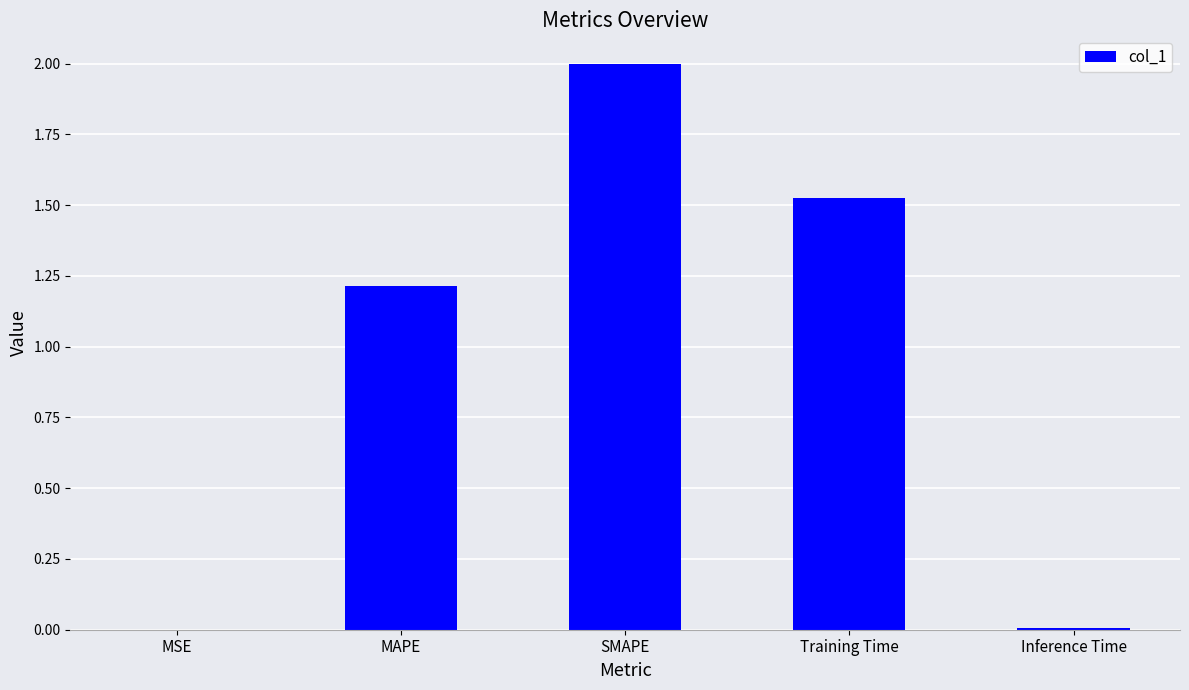

Approximately how many times larger is the value at MAPE compared to Training Time?

0.8